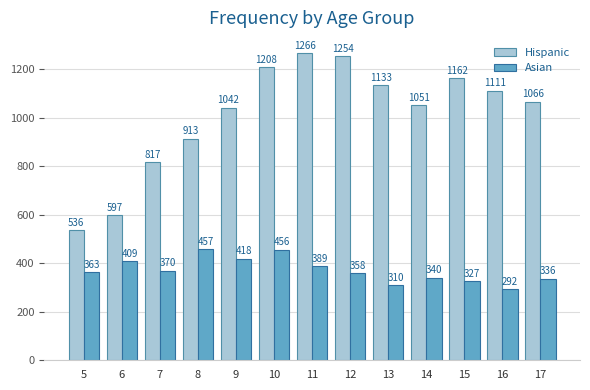

Which series has the widest spread of values?

Hispanic